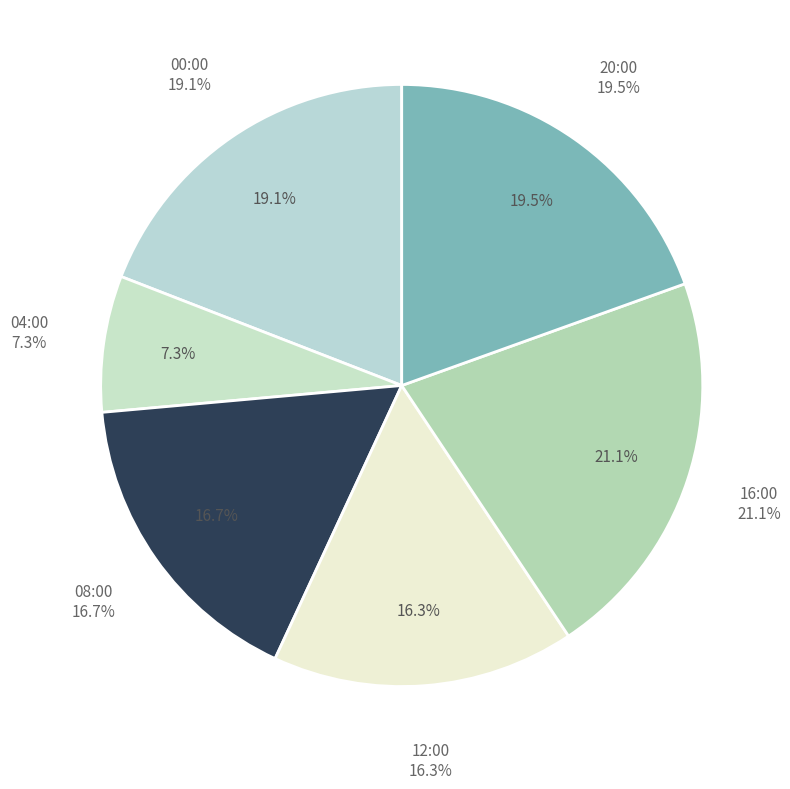

Approximately how many times larger is the value at 04:00 compared to 00:00?

0.4